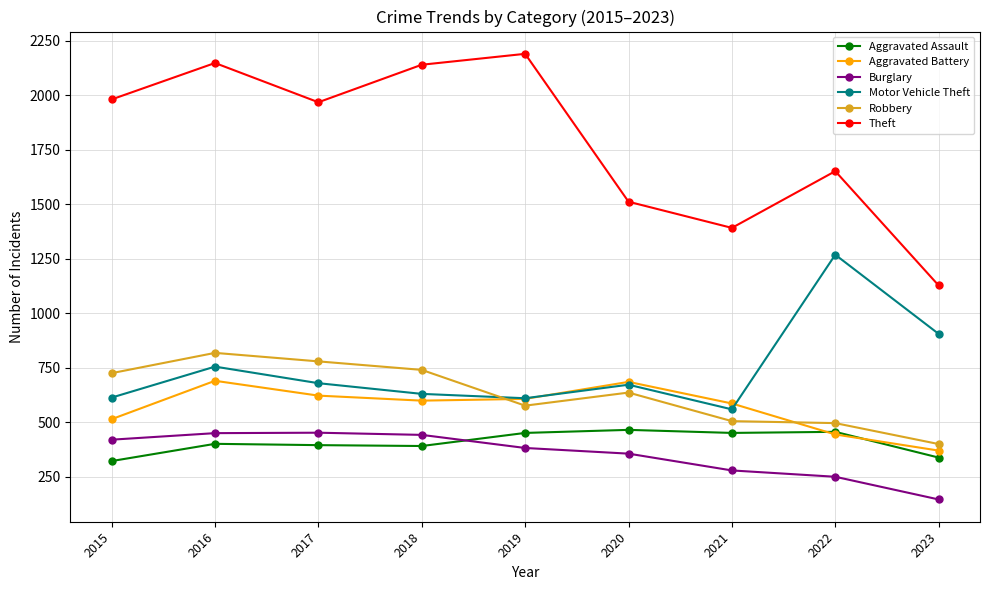

What is the value of the Aggravated Assault point at the 3rd from the left?

396